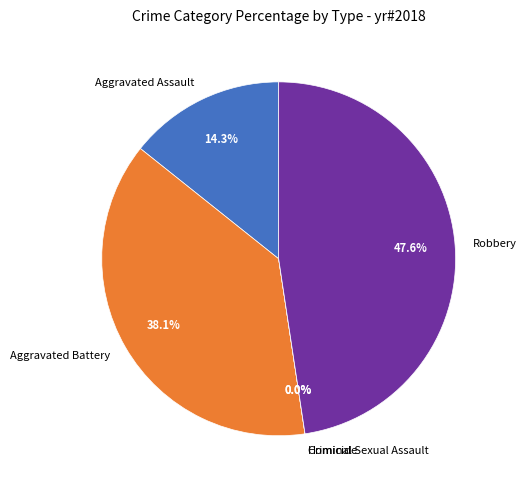

Which category has the biggest portion of the pie?

Robbery